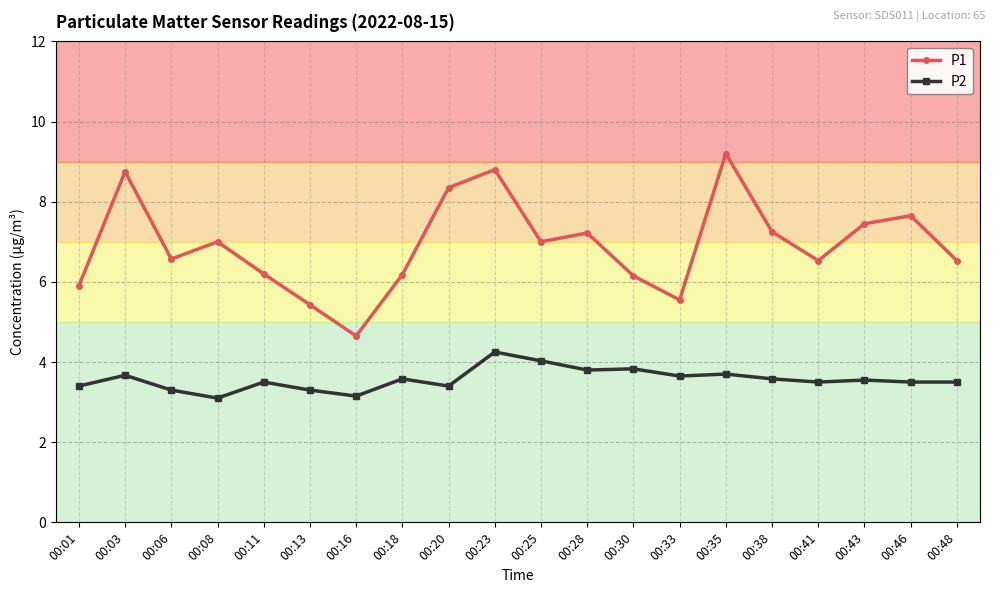

What is the minimum value shown in the chart?

3.1